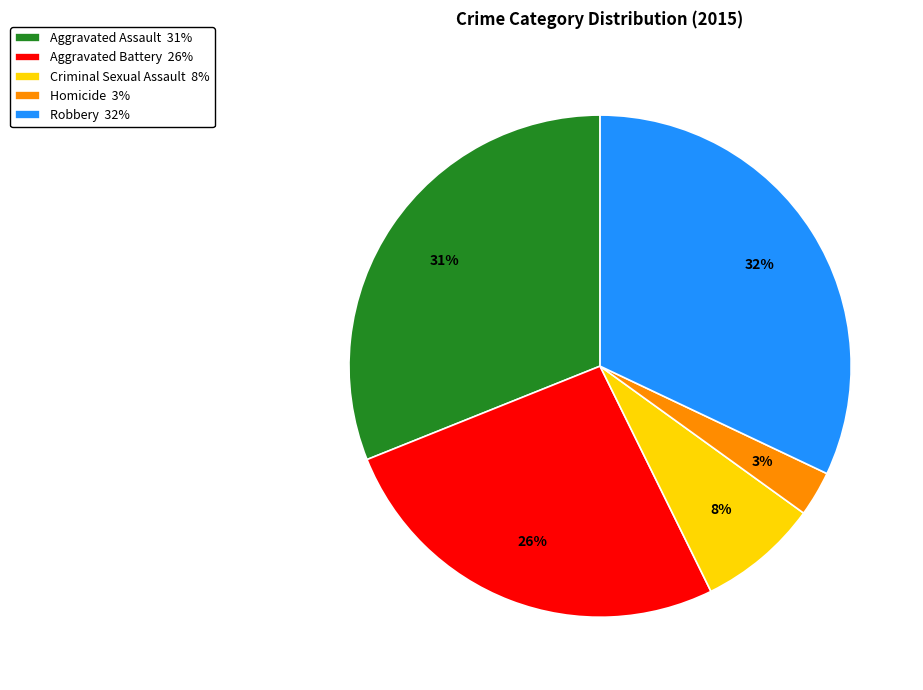

Count the number of slices in the pie.

5